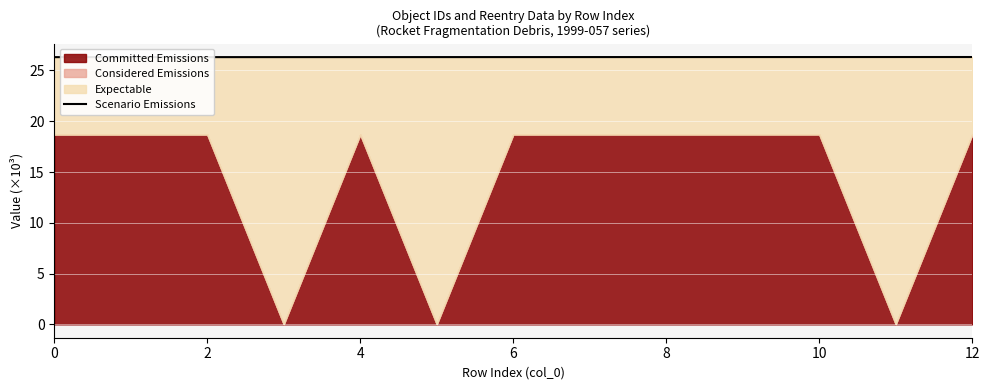

How many categories are shown in the chart?

13